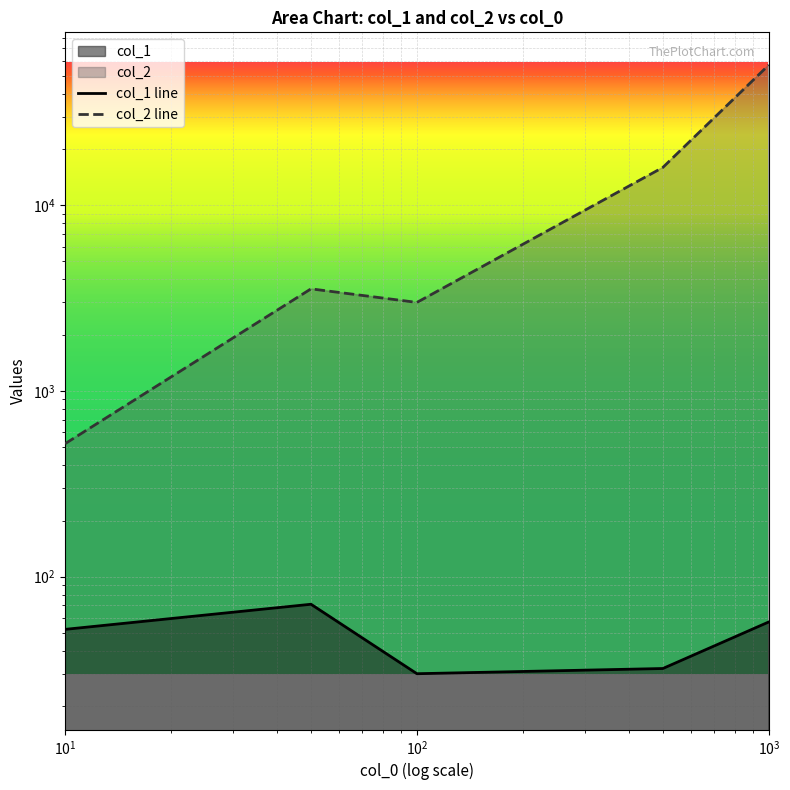

Between 10 and 1000, which series saw the biggest shift?

col_2